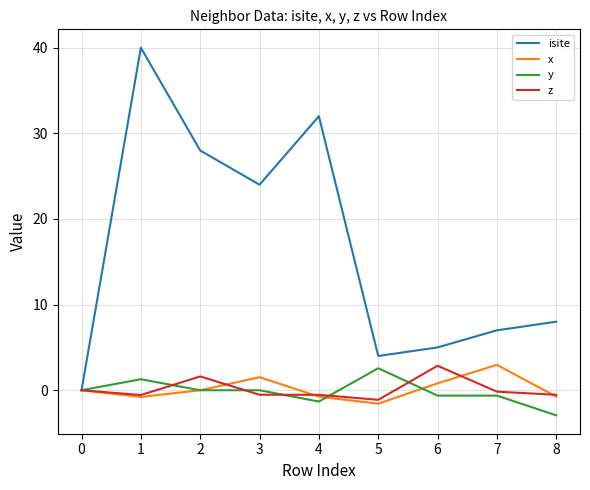

Which series ends up on top after the final intersection of z and y?

z